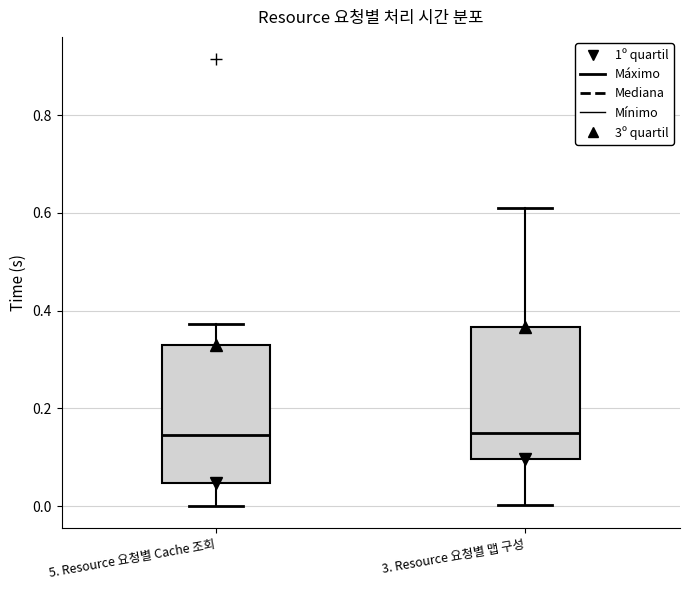

Reading left to right, transcribe this box plot: for each box, give where its median line is, the range the box spans, and where its two whiskers end, as read against the y-axis. The values are not printed on the chart, so give them approximately, as read against the axis.

5. Resource 요청별 Cache 조회: median 0.14, box 0.04 to 0.32, whiskers 0.00 to 0.38
3. Resource 요청별 맵 구성: median 0.14, box 0.10 to 0.36, whiskers 0.00 to 0.62